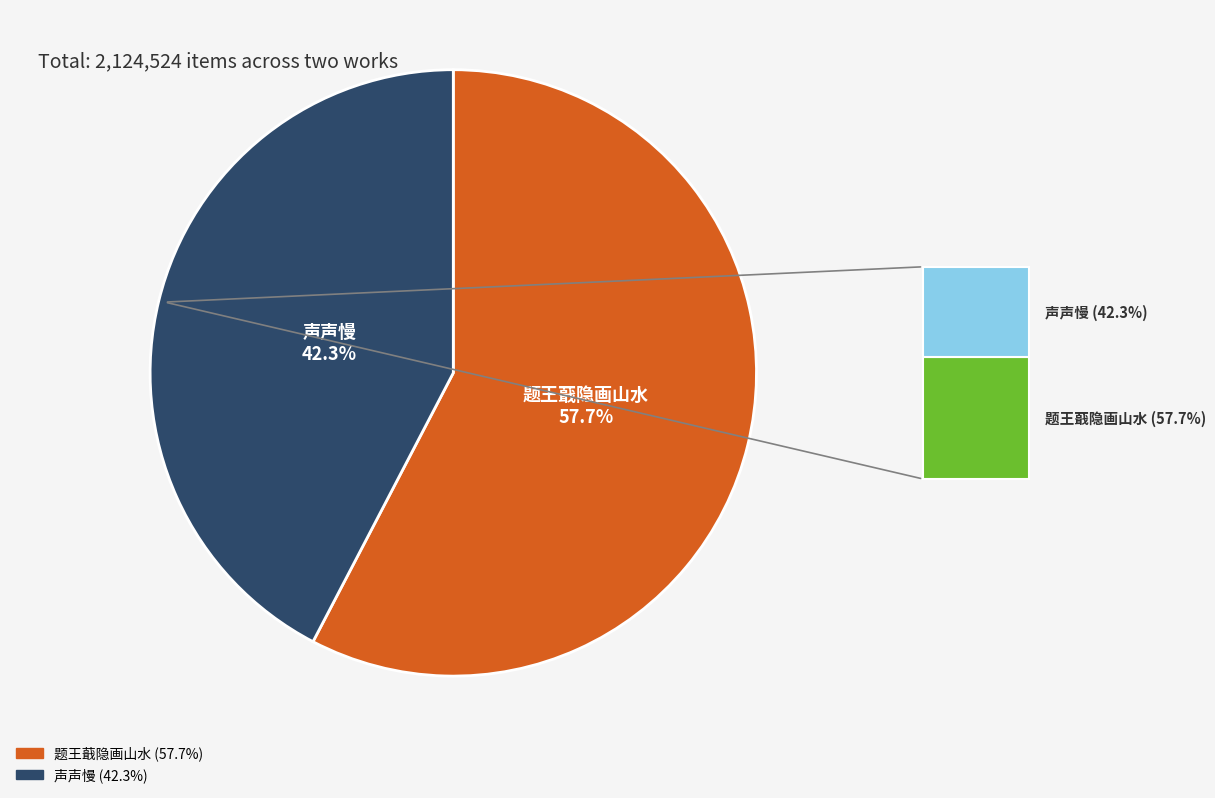

Does any single category account for the majority?

Yes